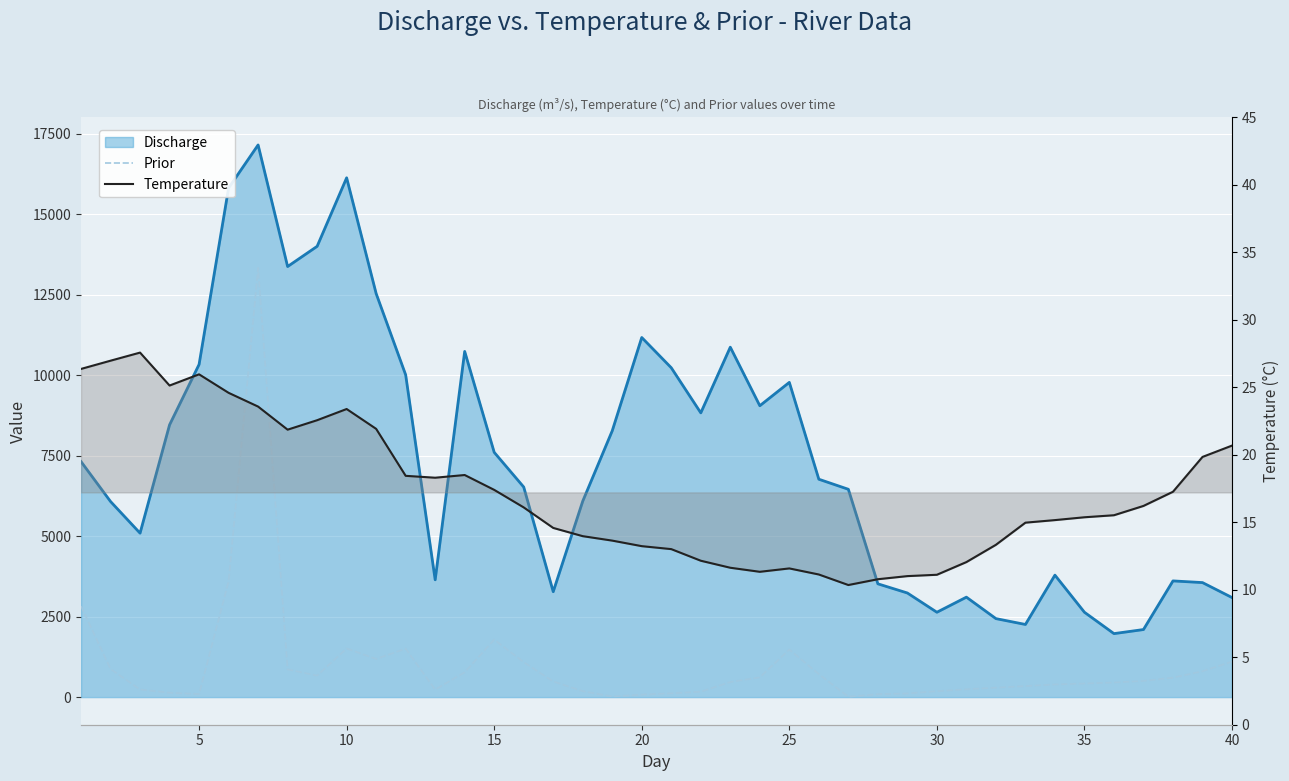

Is it true that Prior equals 124.3 at 27?

False